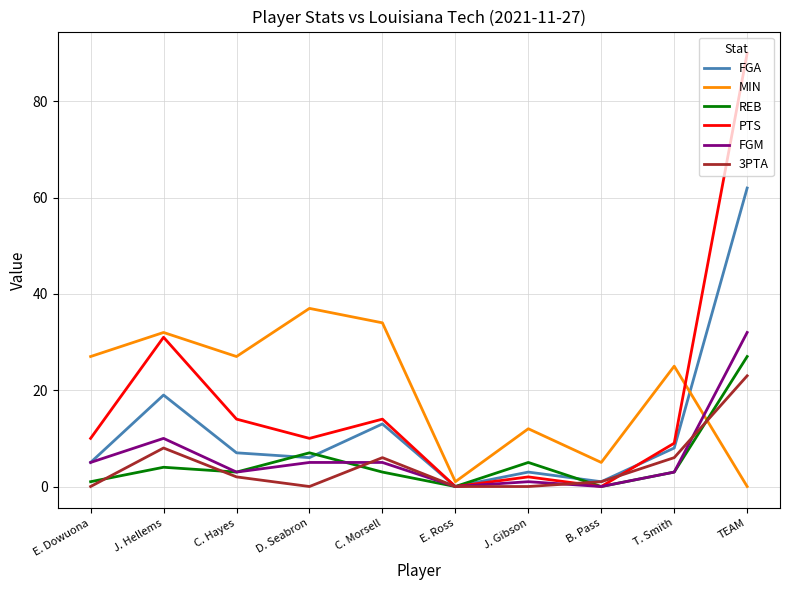

What value does the FGM series have at C. Hayes?

3